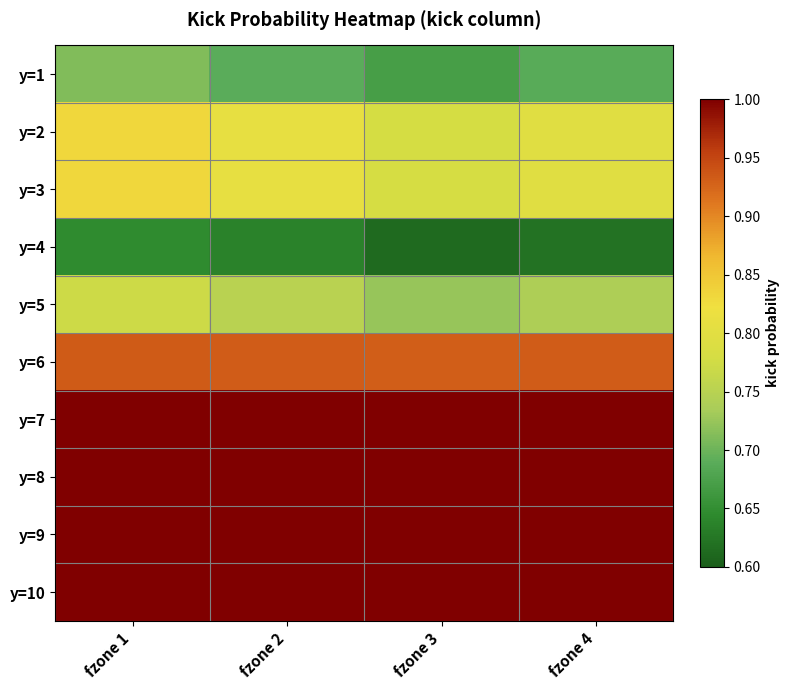

What is the minimum value shown in the chart?

0.6